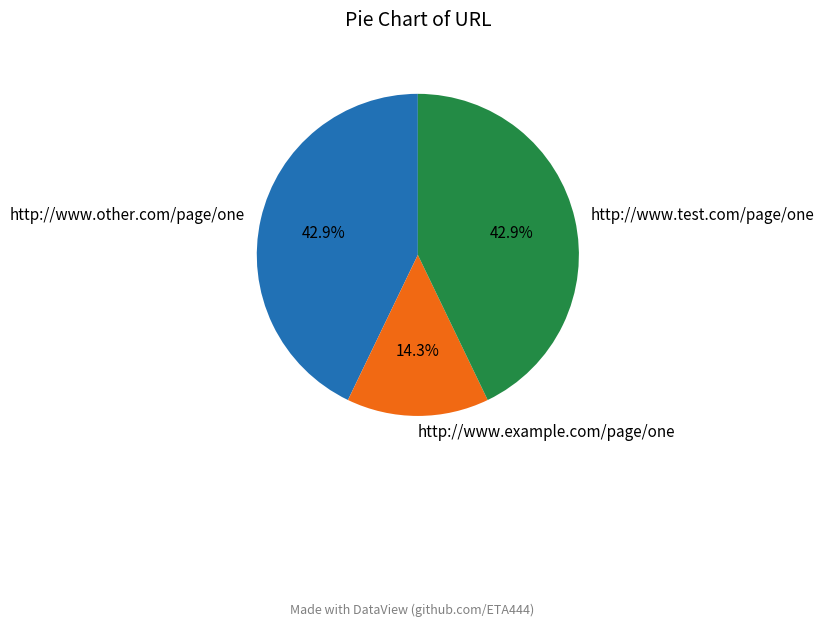

Is there any slice that represents more than half of the pie?

No